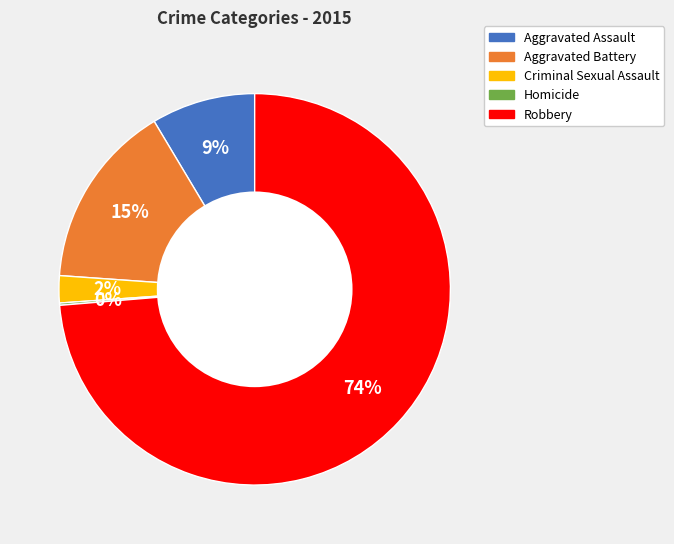

To the nearest percent, what is the difference between the largest and smallest slice percentages?

74%